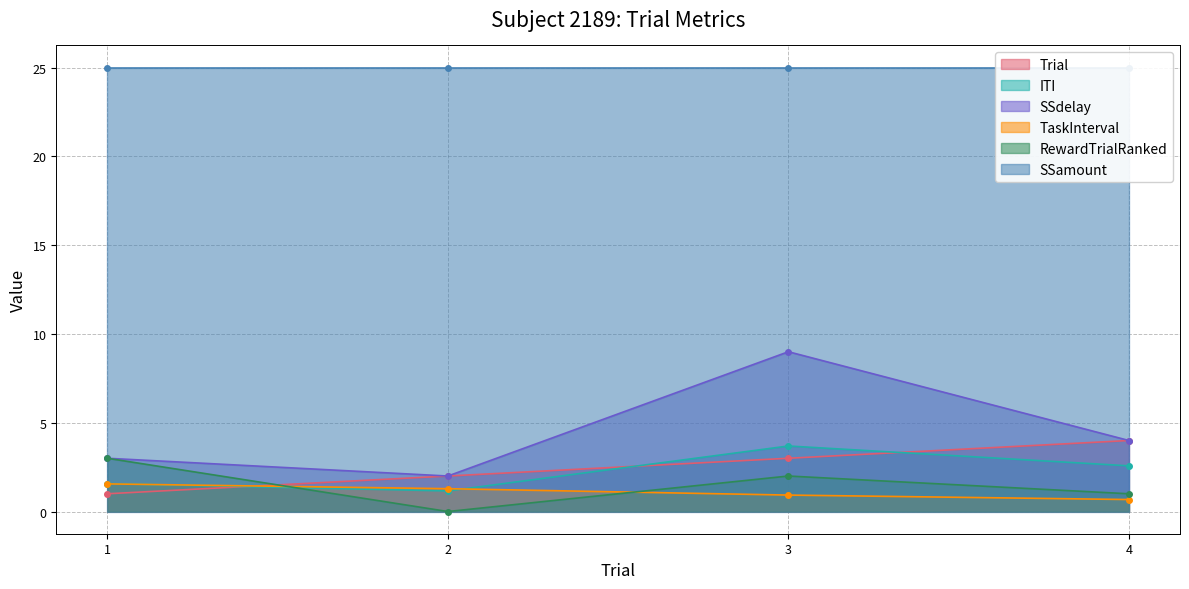

True or false: TaskInterval has more than 1 interior local peaks.

False